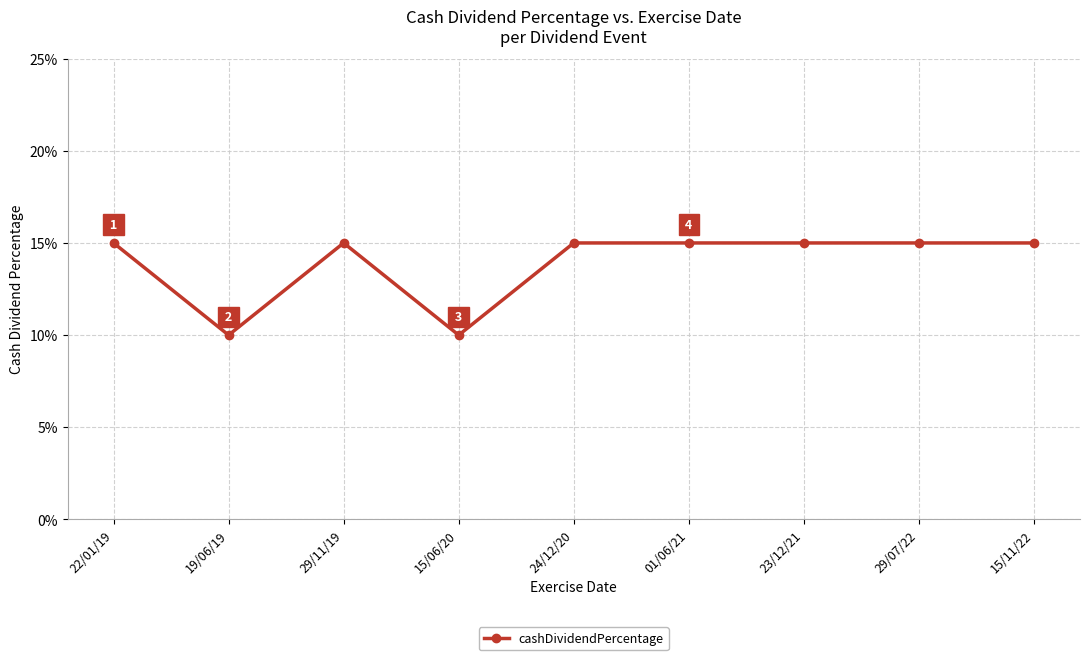

Is this an area chart (filled region under the line)?

No